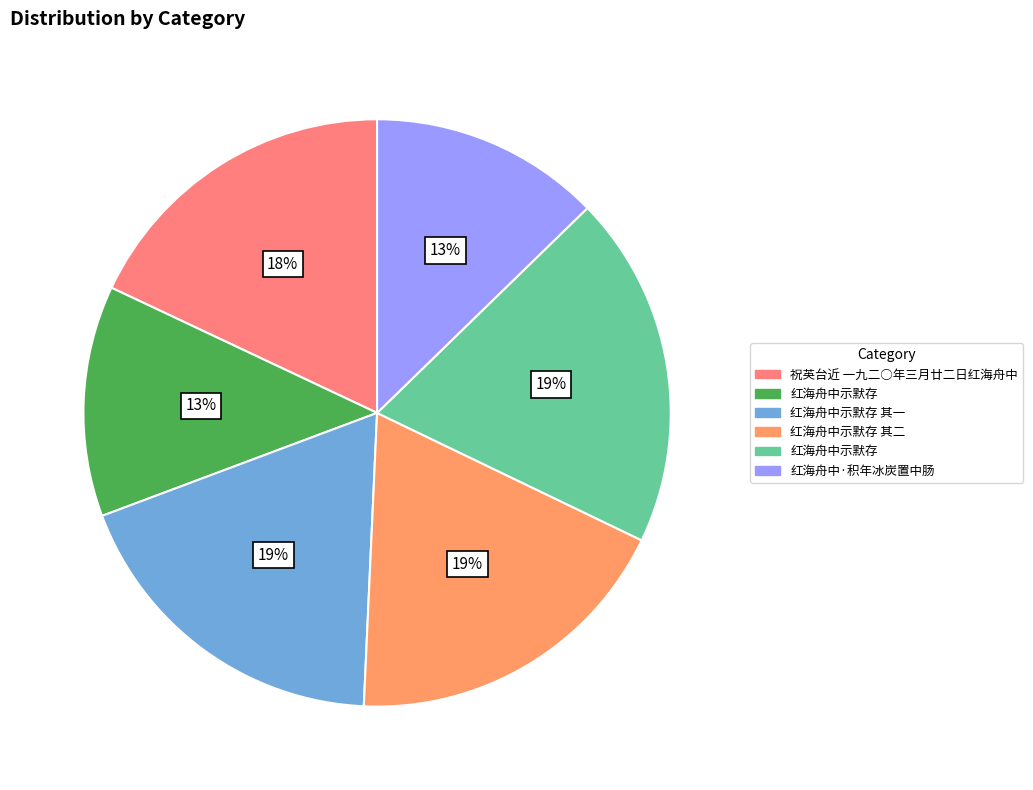

Rank the categories by value from highest to lowest.

红海舟中示默存, 红海舟中示默存 其二, 红海舟中示默存 其一, 祝英台近 一九二○年三月廿二日红海舟中, 红海舟中·积年冰炭置中肠, 红海舟中示默存